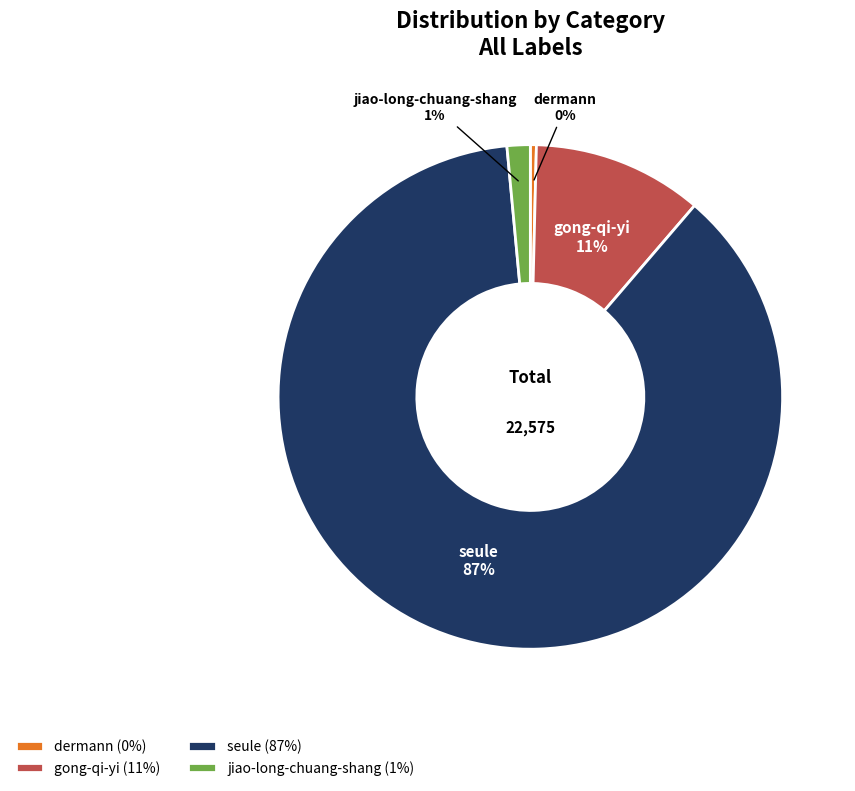

To the nearest percent, what percentage of the pie is jiao-long-chuang-shang?

1%